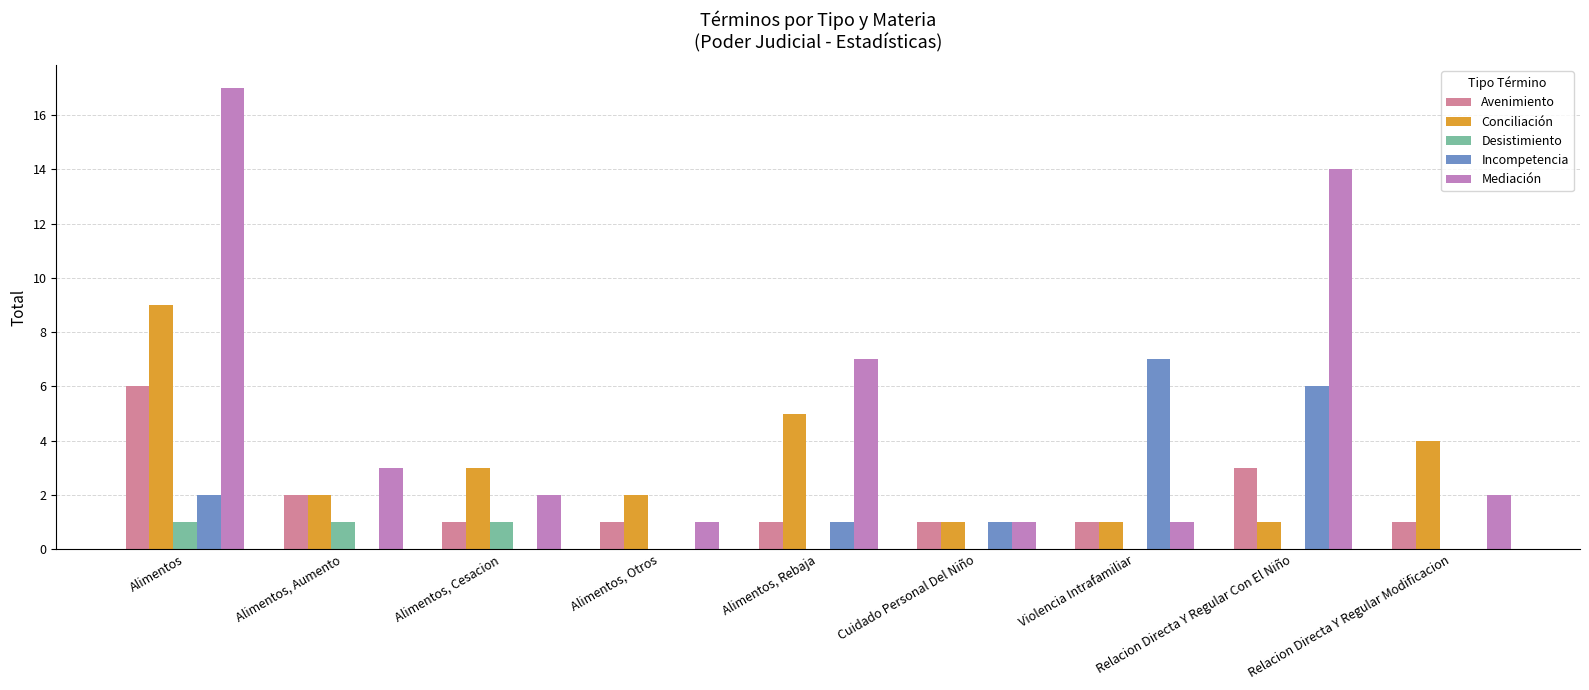

At which label is Avenimiento closest to 3?

Relacion Directa Y Regular Con El Niño